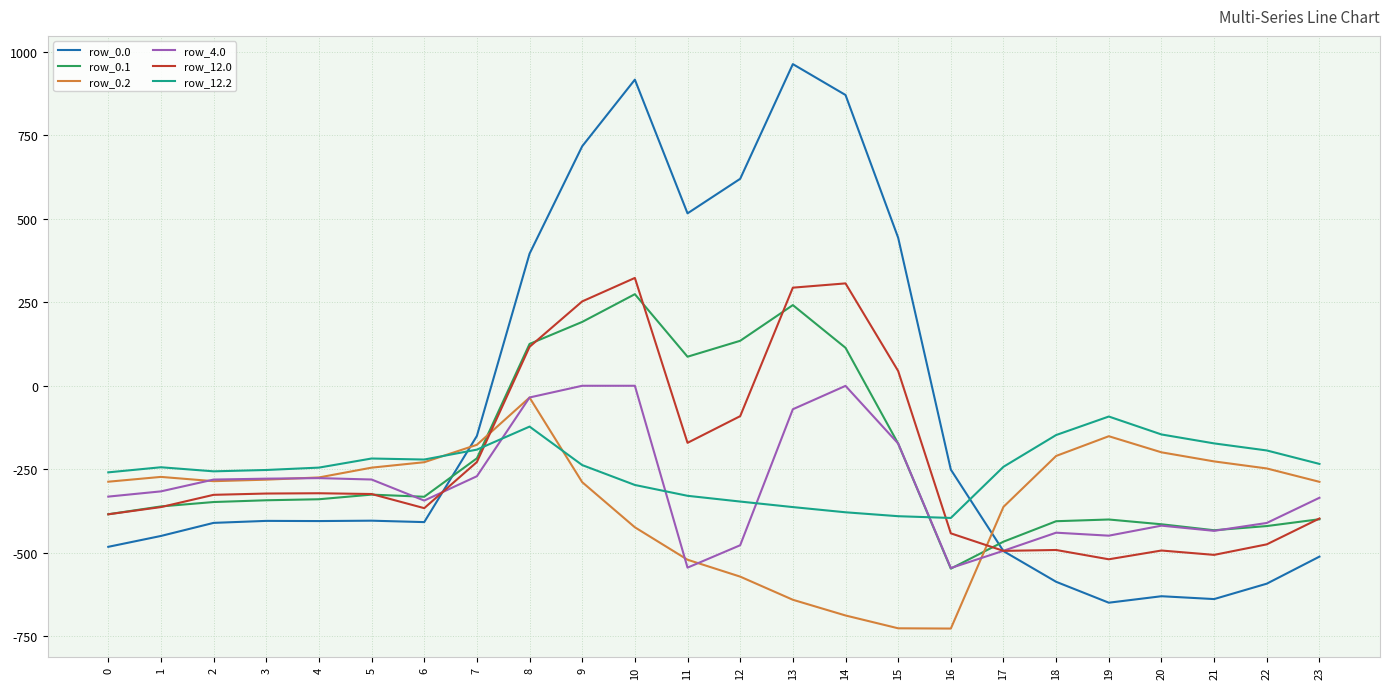

The value of row_0.1 at 14 is 113.7. True or false?

True